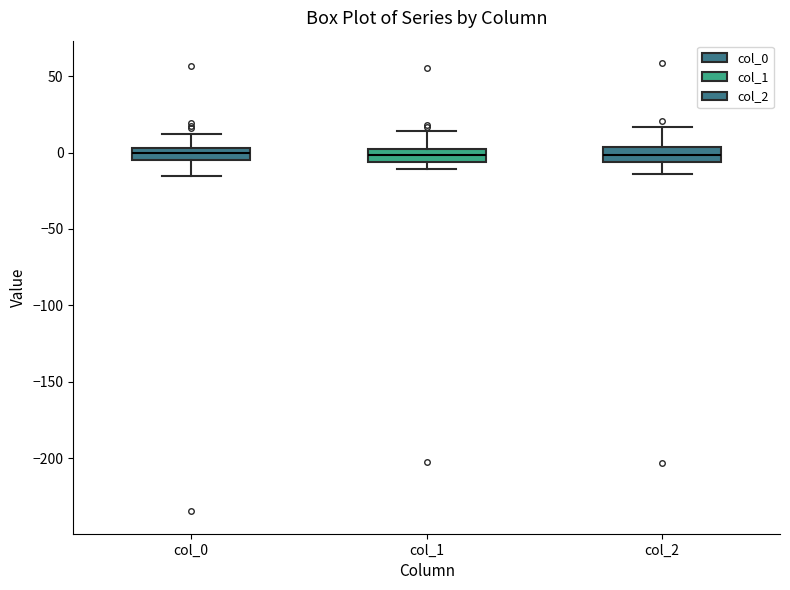

Where does the upper whisker of the box for col_1 end on the y-axis? The values are not printed on the chart, so give them approximately, as read against the axis.

15